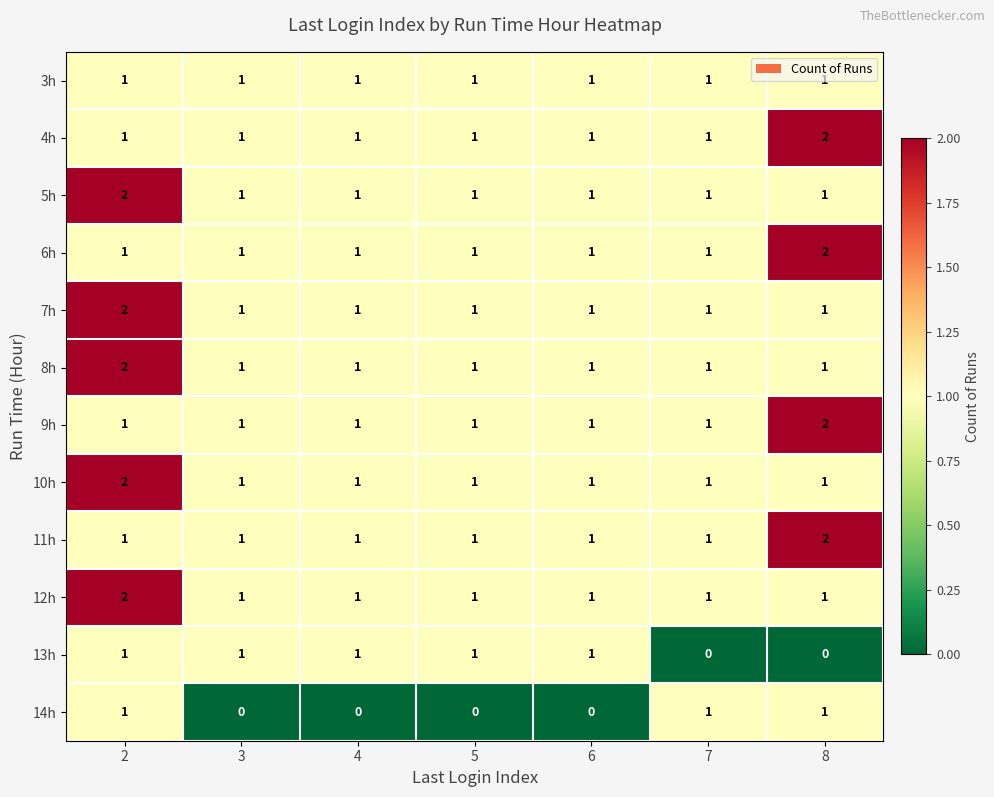

What is the total value across all series at 4?

11